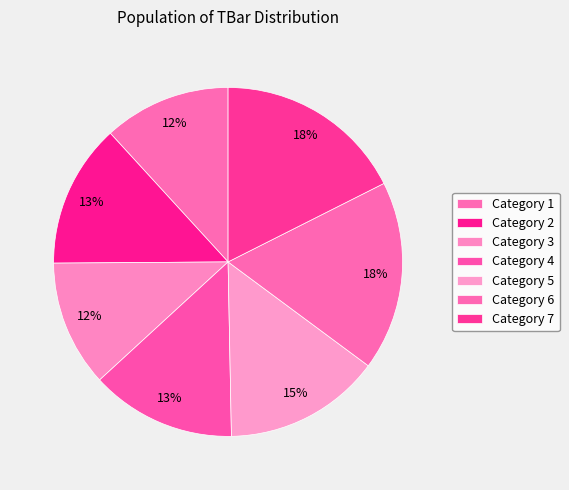

Count the number of slices in the pie.

7